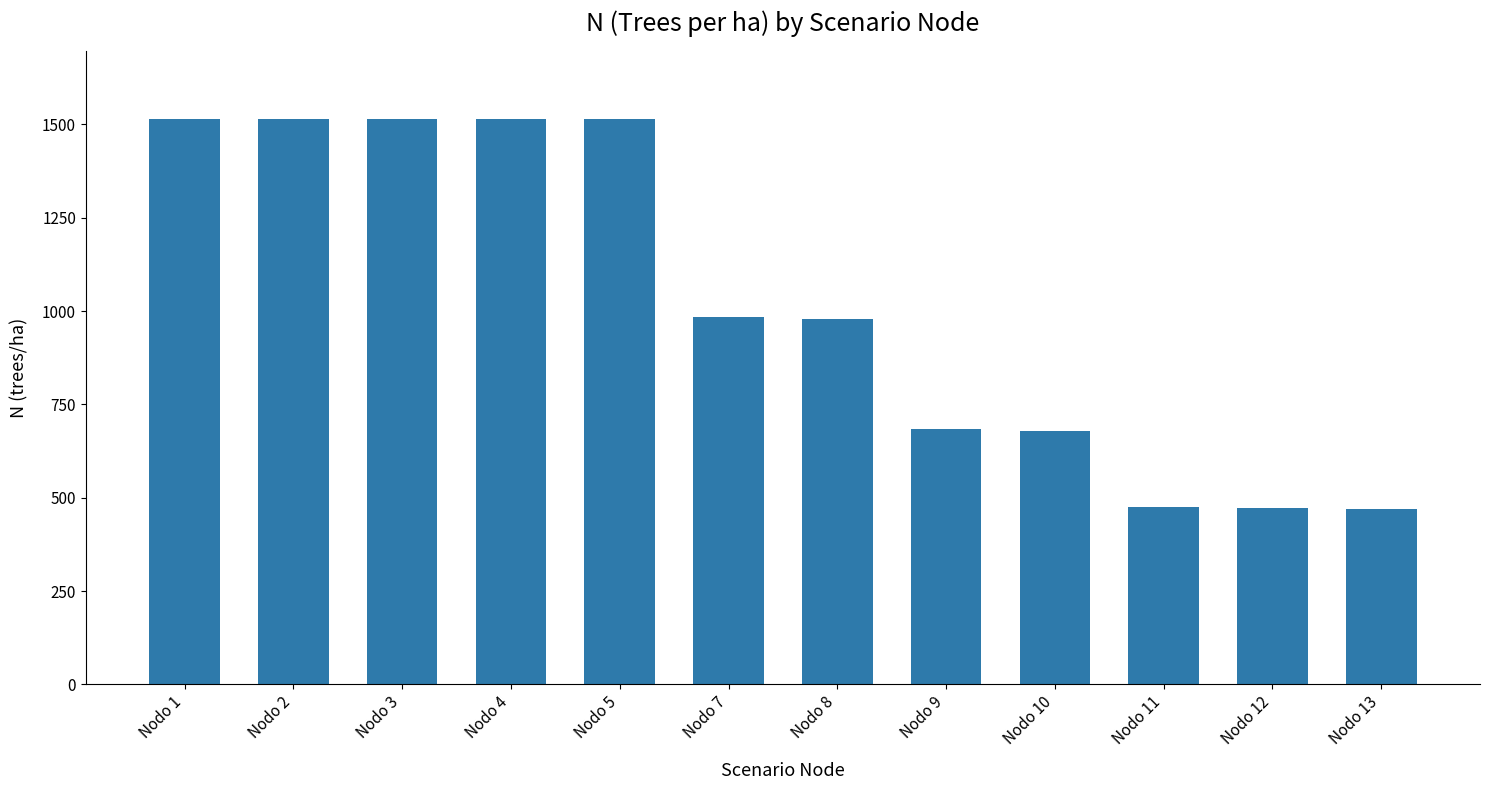

What is the value of the 10th bar from the left?

475.9